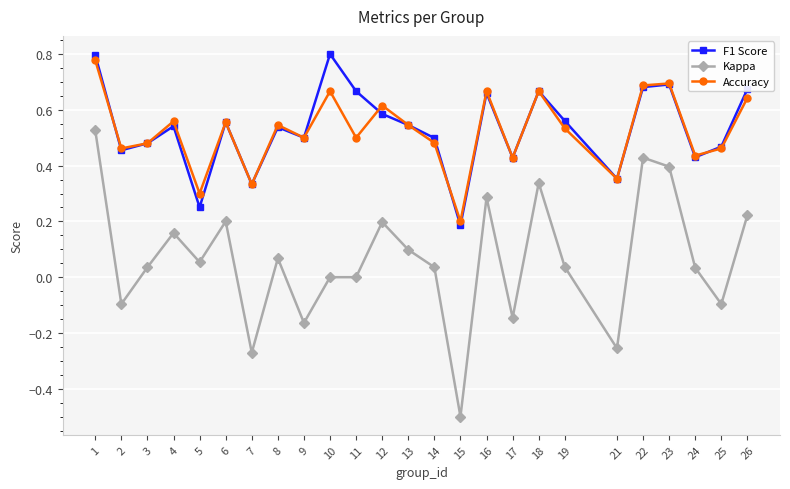

How many interior local peaks does the Accuracy series have?

8